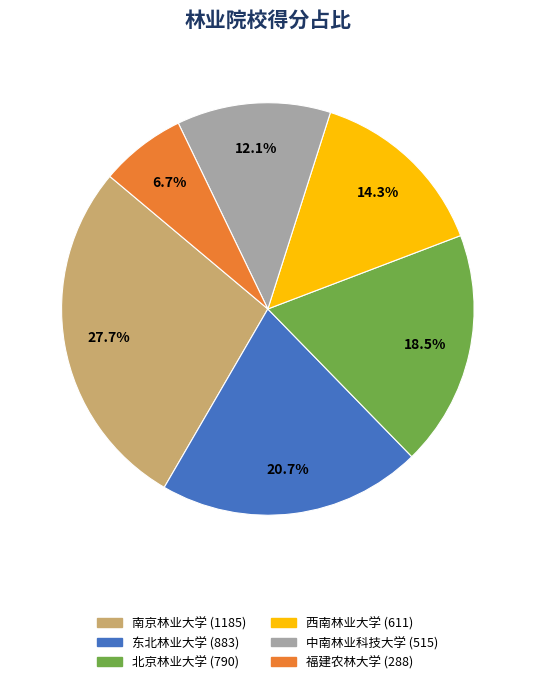

Approximately how many times larger is the value at 中南林业科技大学 compared to 西南林业大学?

0.8